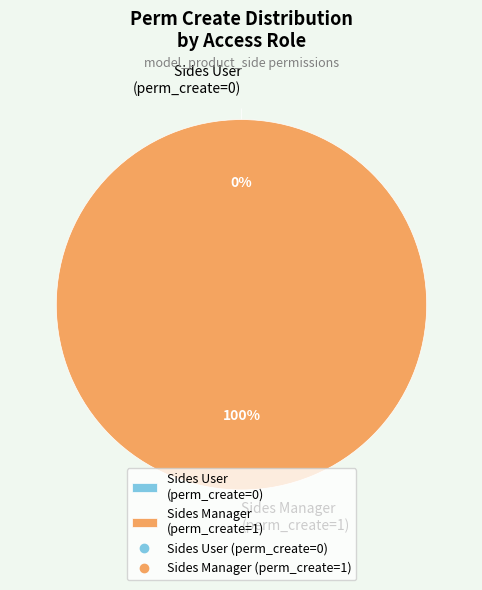

True or false: access_product_sides_user accounts for 0% of the total.

True